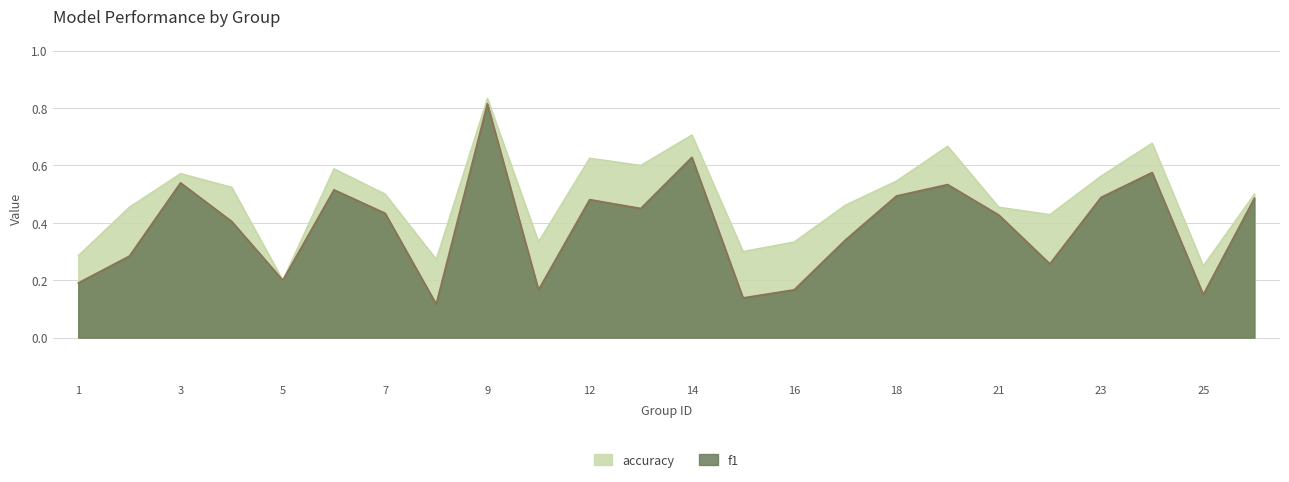

Count the accuracy values in the range 0 to 1.

24